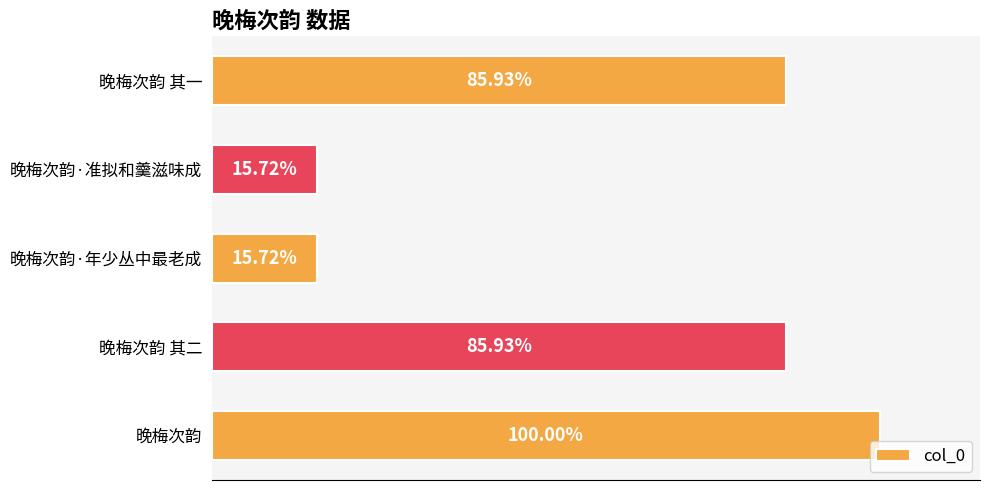

Does the chart contain any negative values?

No